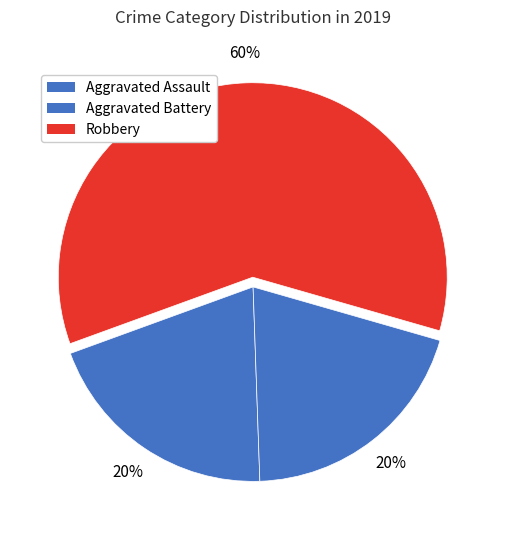

What is the total percentage of Aggravated Assault and Robbery?

80.0%